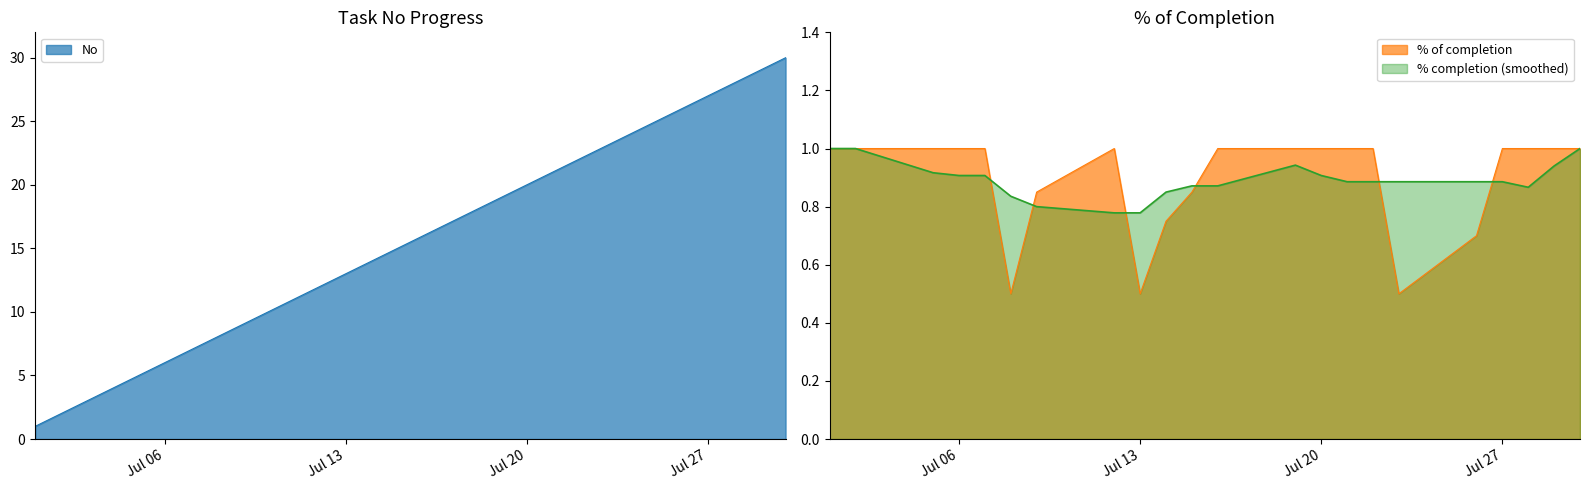

What is the average value of the No series?

16